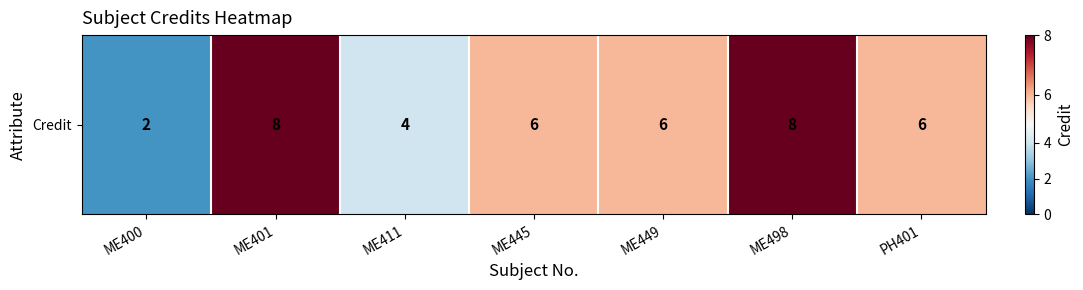

The value at ME498 is 8. True or false?

True